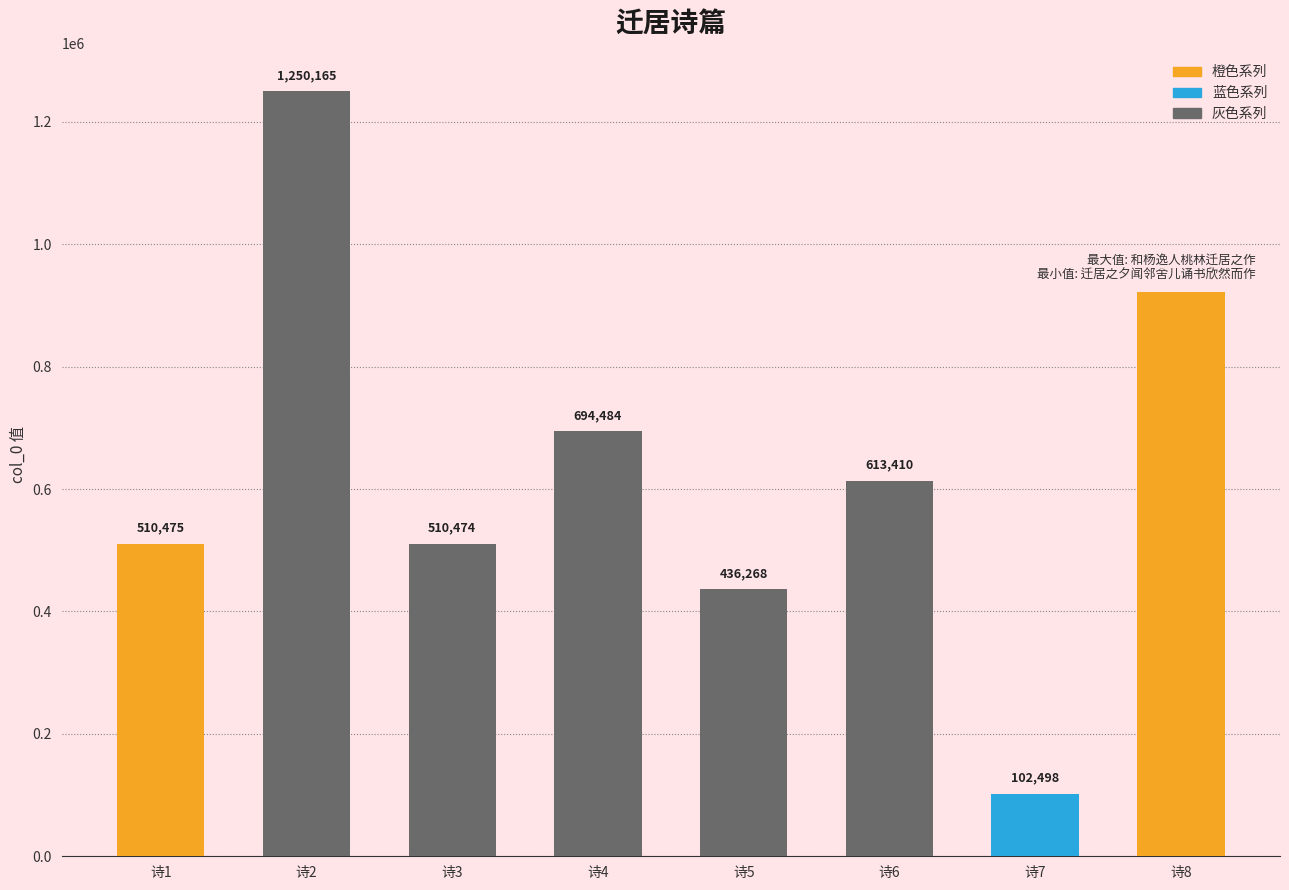

What is the difference between the maximum and second lowest values?

813897